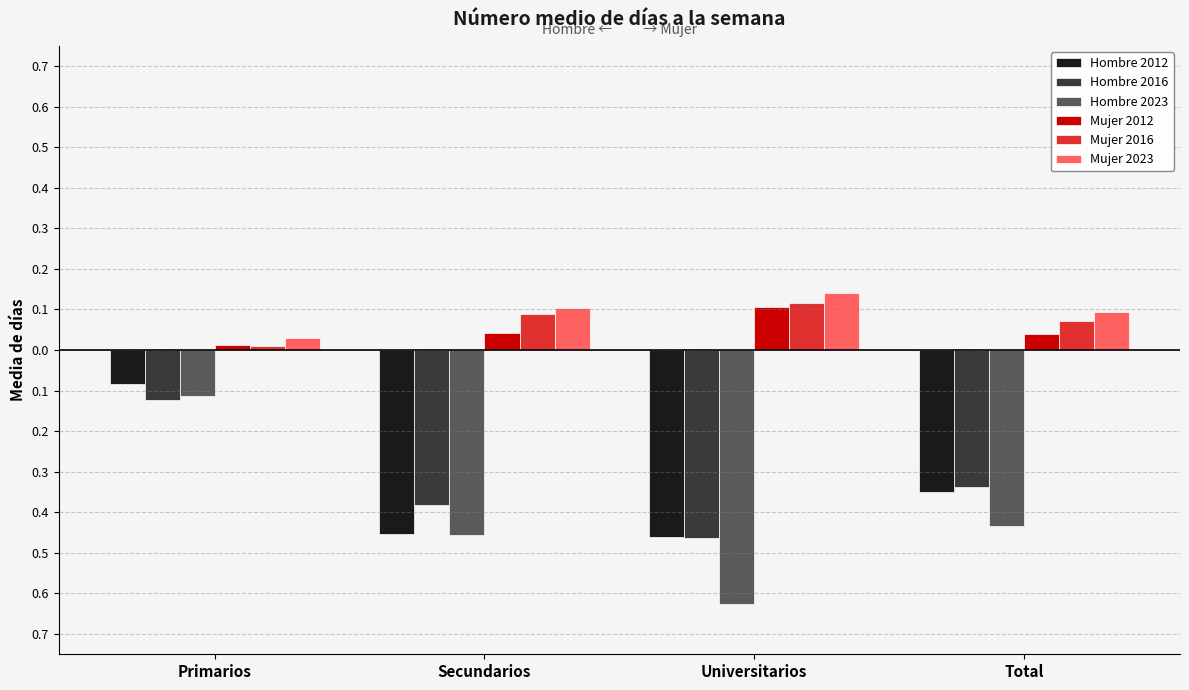

What is the highest value of the Hombre 2016 series?

-0.1